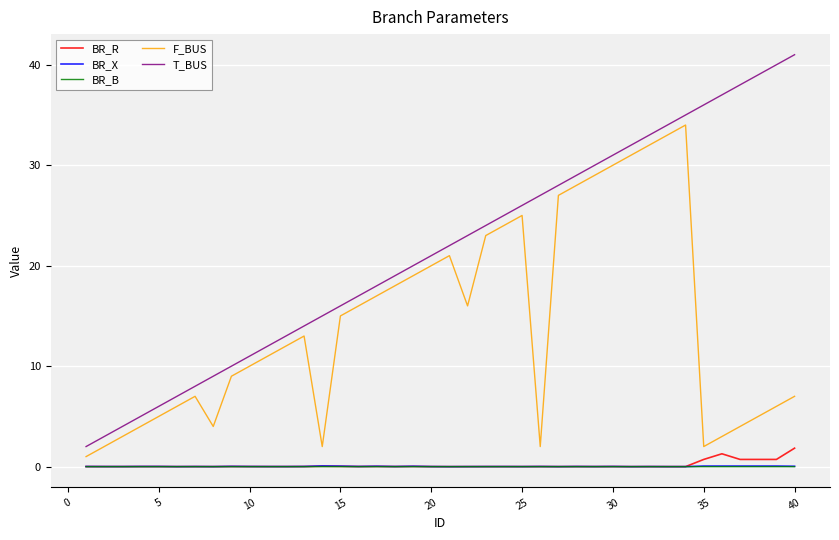

Which series has the largest total across all categories?

T_BUS